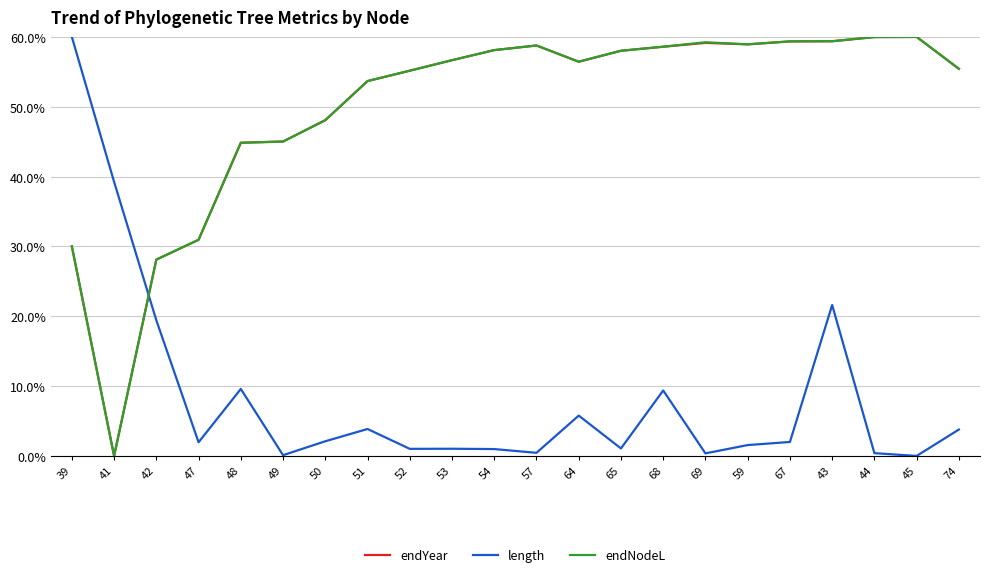

What is the total value across all series at 68?

126.6